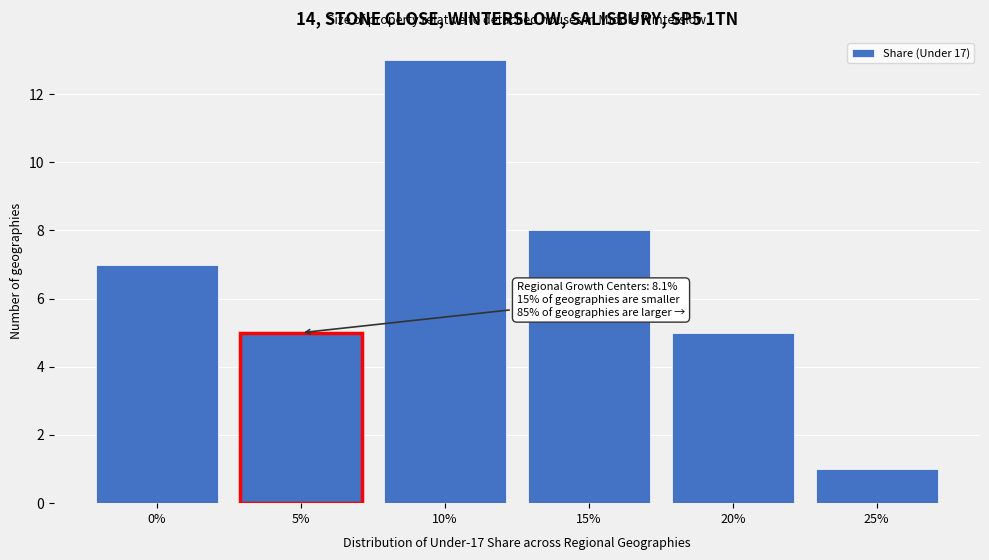

Reading left to right, extract all data points from this chart.

0%=7	5%=5	10%=13	15%=8	20%=5	25%=1